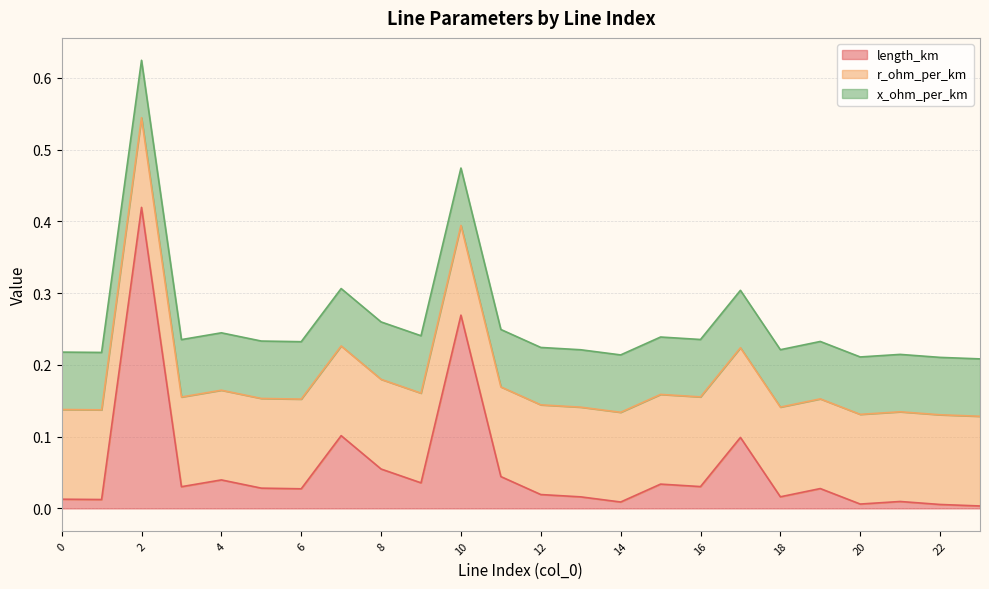

Reading left to right, transcribe all the data shown in this chart.

length_km: 0=0.0	1=0.0	2=0.4	3=0.0	4=0.0	5=0.0	6=0.0	7=0.1	8=0.1	9=0.0	10=0.3	11=0.0	12=0.0	13=0.0	14=0.0	15=0.0	16=0.0	17=0.1	18=0.0	19=0.0	20=0.0	21=0.0	22=0.0	23=0.0
r_ohm_per_km: 0=0.1	1=0.1	2=0.1	3=0.1	4=0.1	5=0.1	6=0.1	7=0.1	8=0.1	9=0.1	10=0.1	11=0.1	12=0.1	13=0.1	14=0.1	15=0.1	16=0.1	17=0.1	18=0.1	19=0.1	20=0.1	21=0.1	22=0.1	23=0.1
x_ohm_per_km: 0=0.1	1=0.1	2=0.1	3=0.1	4=0.1	5=0.1	6=0.1	7=0.1	8=0.1	9=0.1	10=0.1	11=0.1	12=0.1	13=0.1	14=0.1	15=0.1	16=0.1	17=0.1	18=0.1	19=0.1	20=0.1	21=0.1	22=0.1	23=0.1